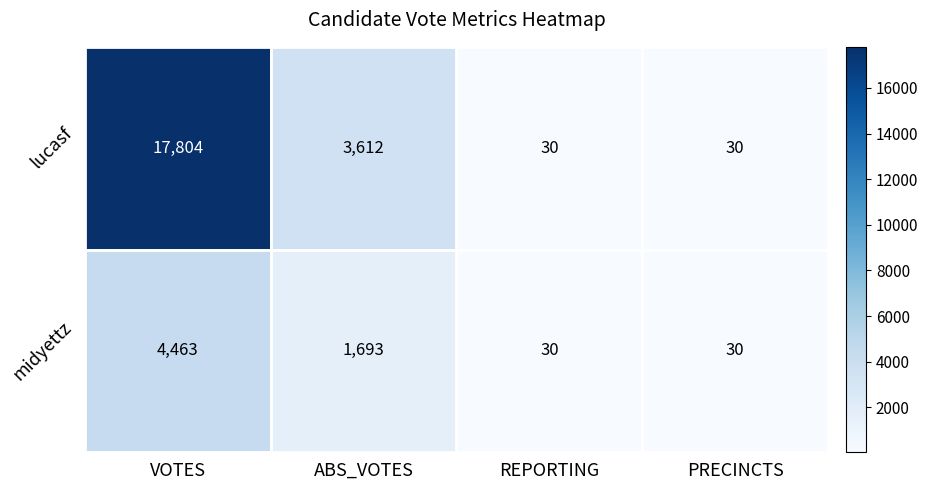

Rank the series by their maximum value, from lowest to highest.

midyettz, lucasf